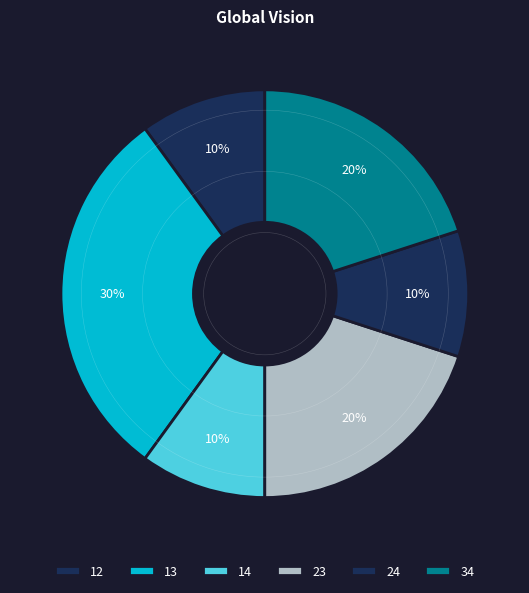

Which category has the smallest portion of the pie?

12